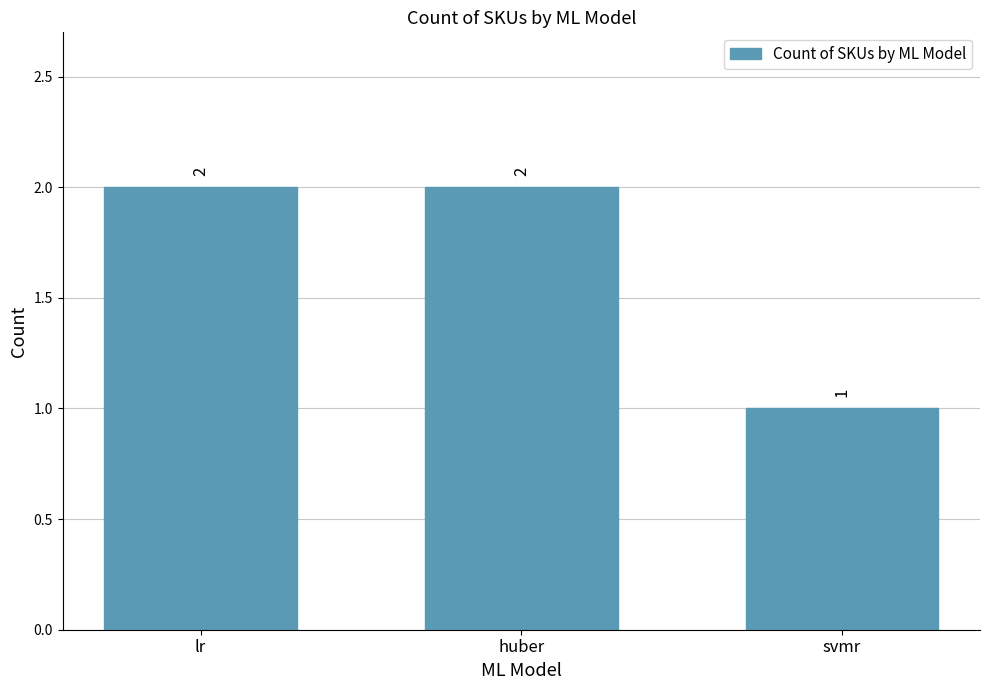

How many values are between 1 and 2?

3